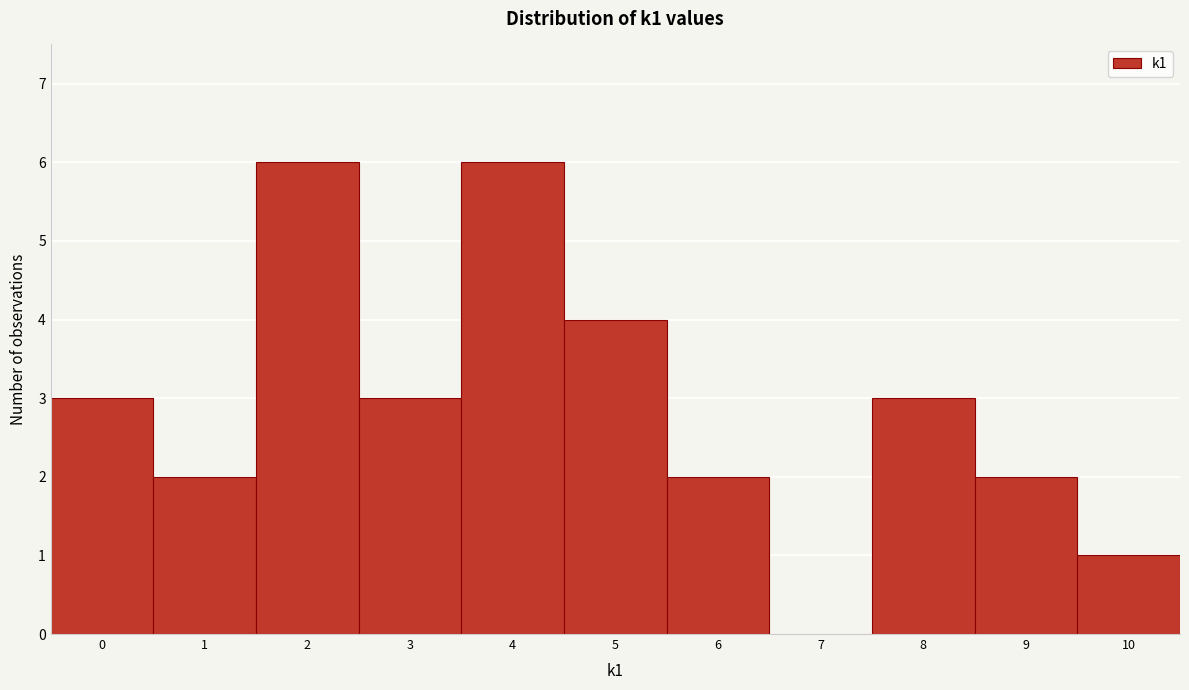

Reading left to right, list every bar in this chart as the range it spans on the x-axis followed by its height. The values are not printed on the chart, so give them approximately, as read against the axis.

-0.5 to 0.5: 3
0.5 to 1.5: 2
1.5 to 2.5: 6
2.5 to 3.5: 3
3.5 to 4.5: 6
4.5 to 5.5: 4
5.5 to 6.5: 2
6.5 to 7.5: 0
7.5 to 8.5: 3
8.5 to 9.5: 2
9.5 to 10.5: 1